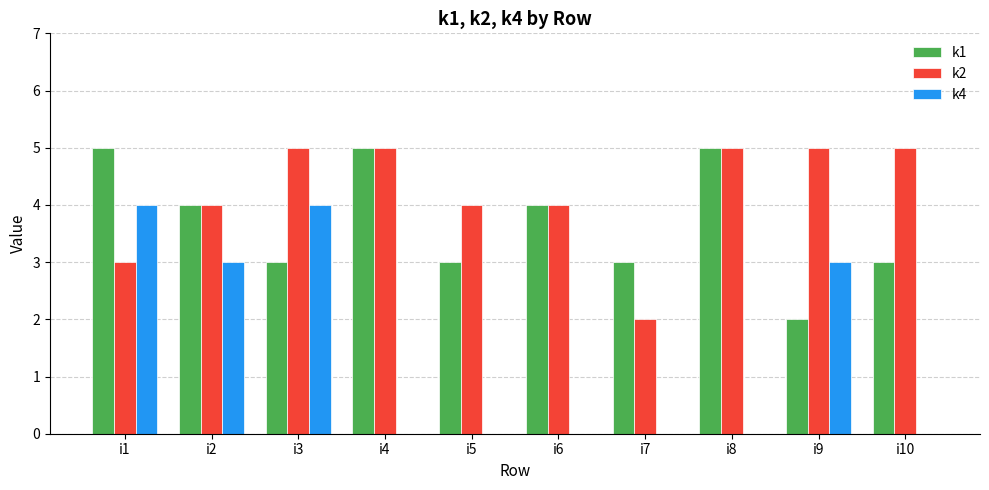

The value of k1 at i2 is 4. True or false?

True